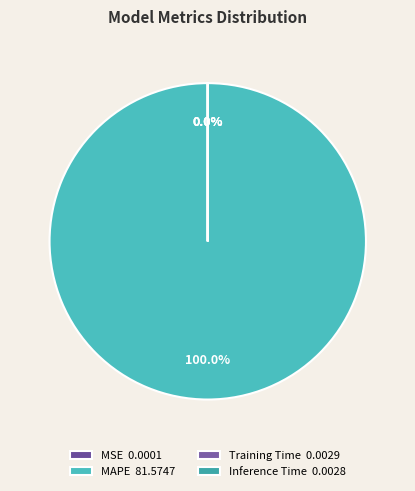

Does any single category account for the majority?

Yes